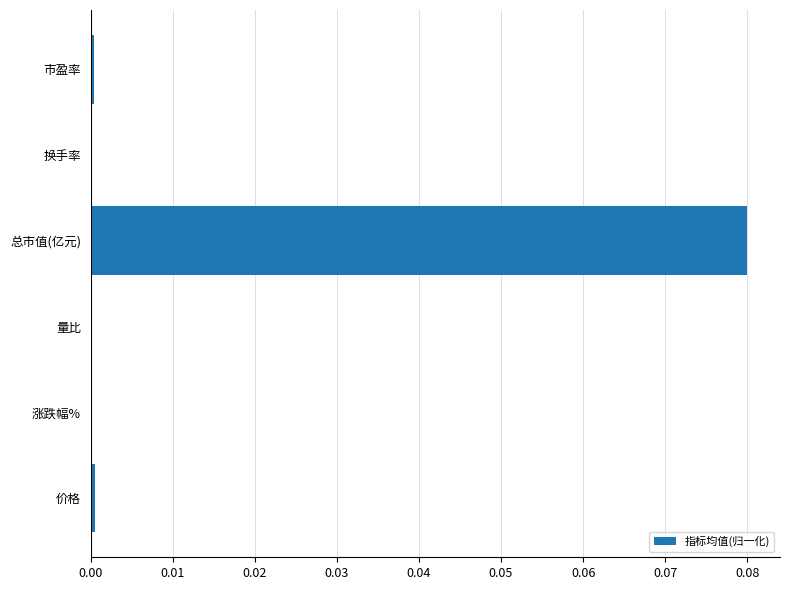

True or false: the data shows 0.0 at 涨跌幅%.

True